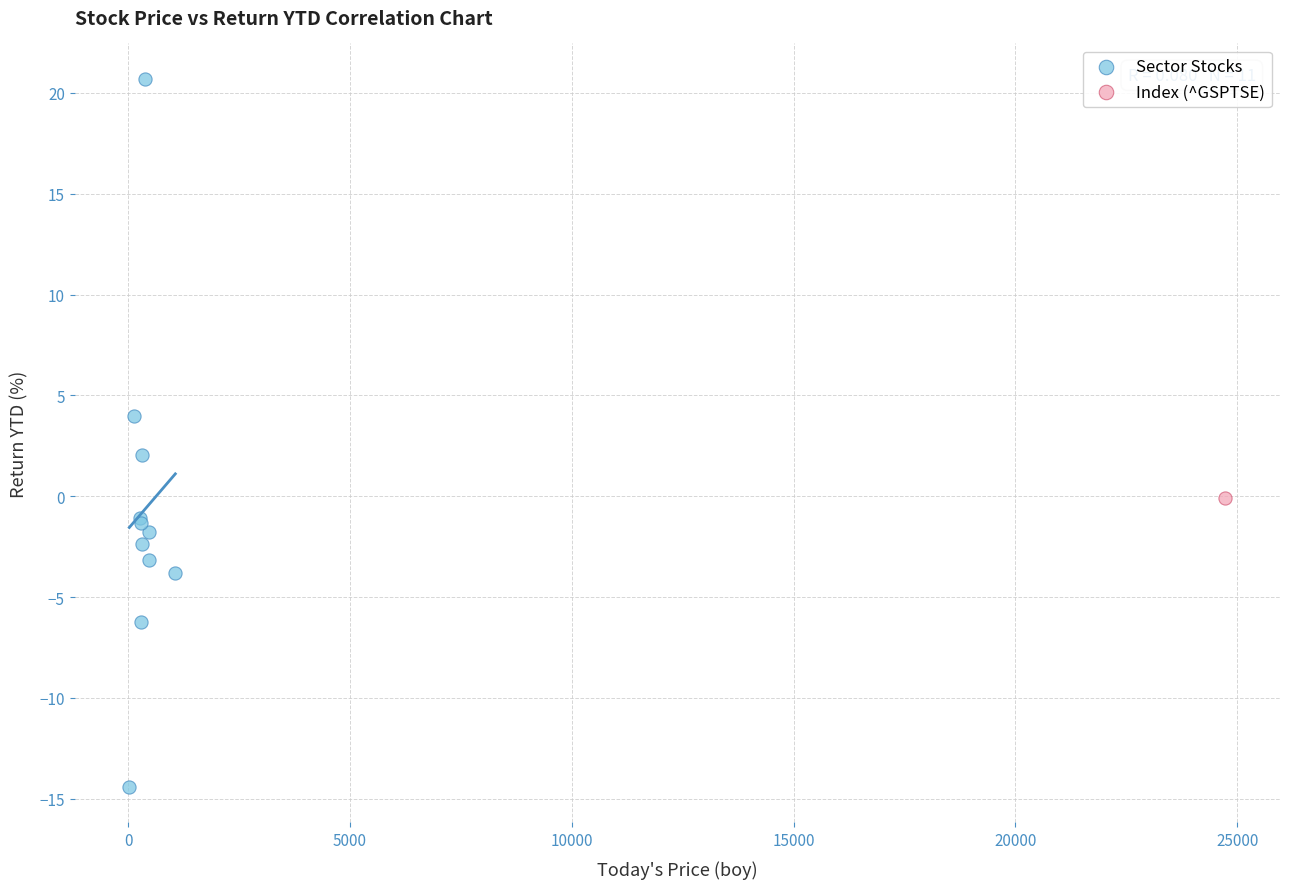

What are all the series names shown in the legend?

Sector Stocks, Index (^GSPTSE)